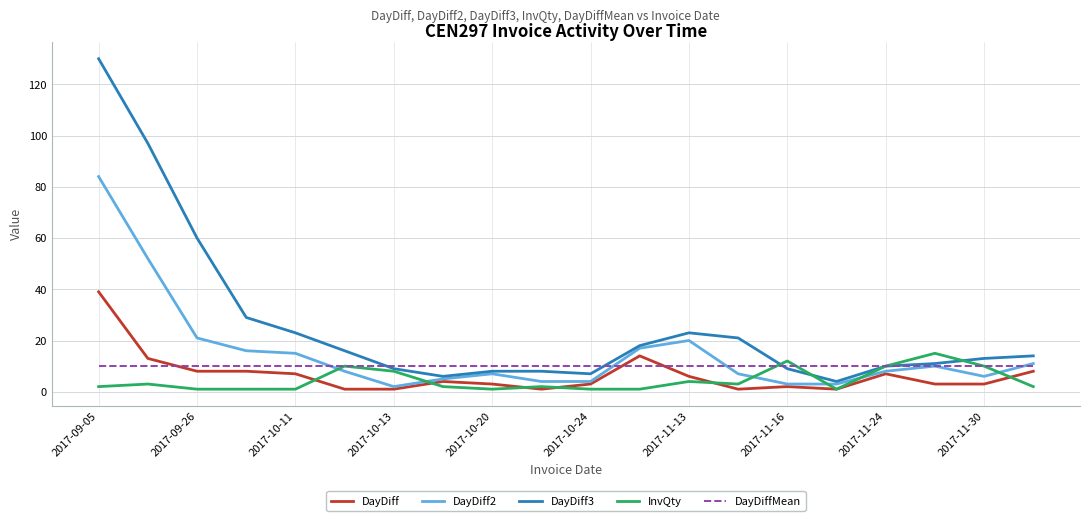

Rank the series by their maximum value, from highest to lowest.

DayDiff3, DayDiff2, DayDiff, InvQty, DayDiffMean